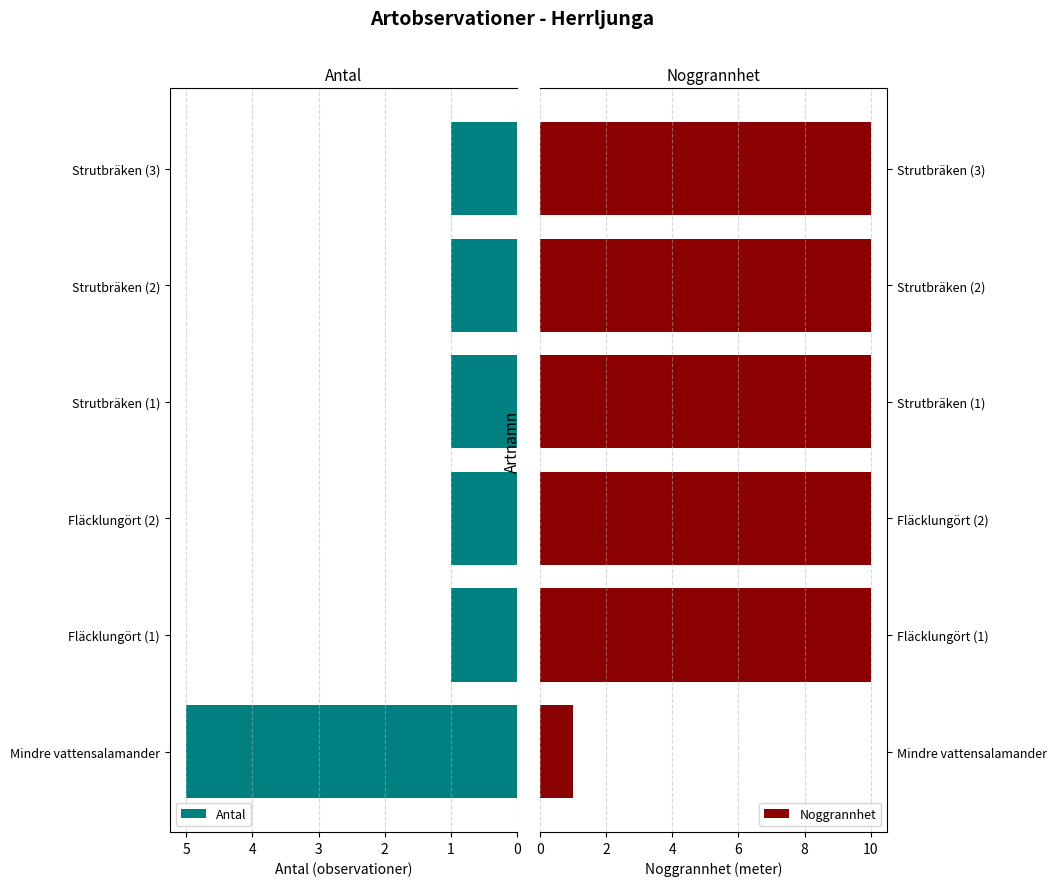

List the series in order of their overall mean, highest first.

Noggrannhet, Antal